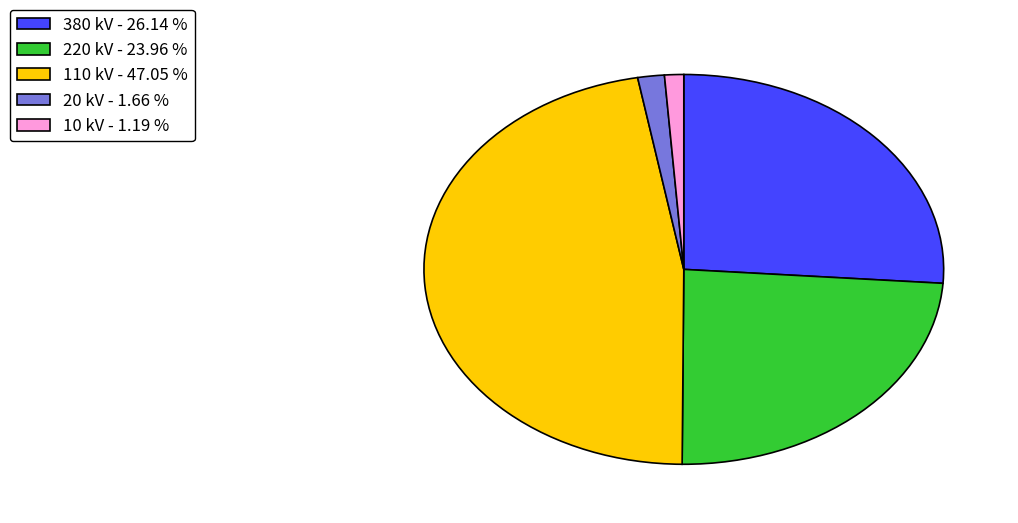

What is the largest slice in the pie chart?

110 kV - 47.05 %